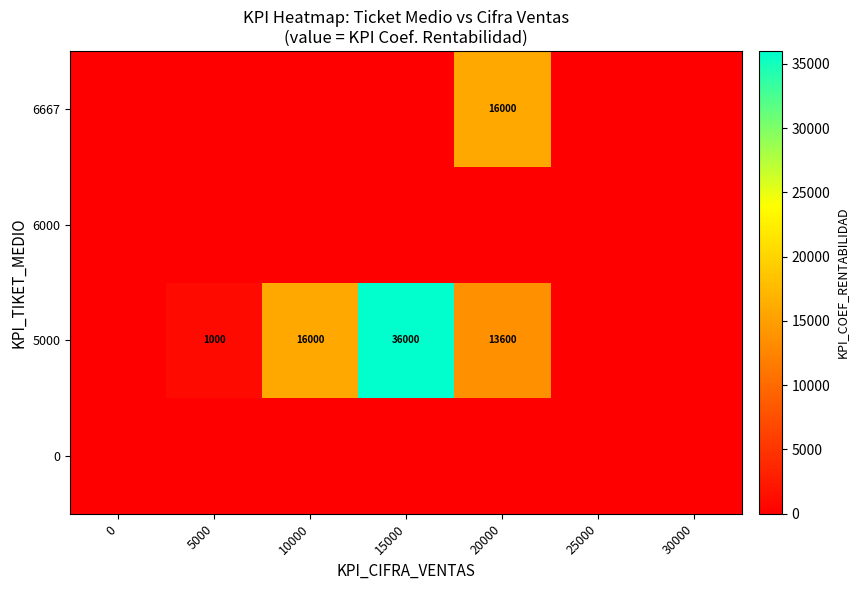

At how many categories does at least one series exceed 17069?

1